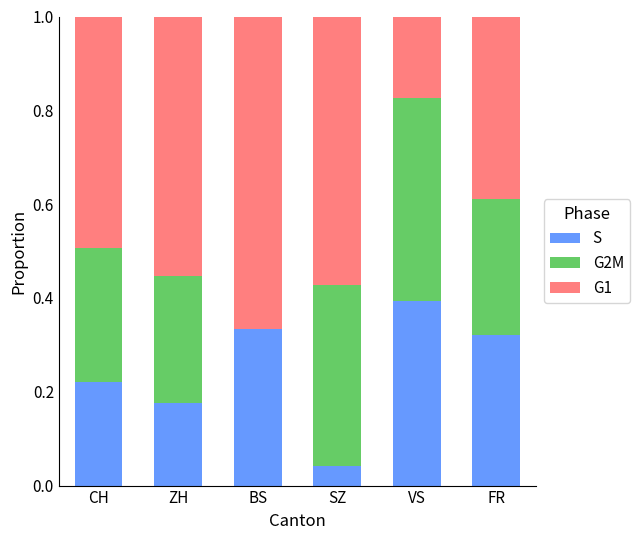

The S series shows 0.4 at FR. True or false?

False